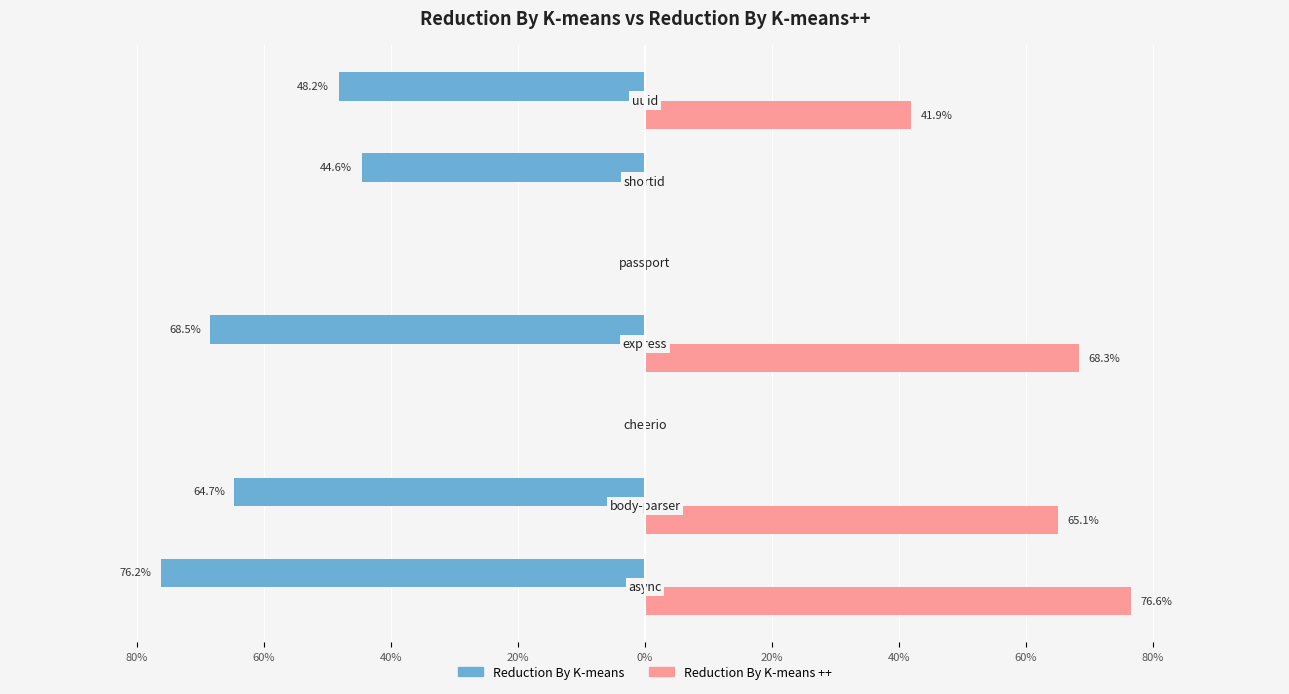

What are all the series names shown in the legend?

Reduction By K-means, Reduction By K-means ++